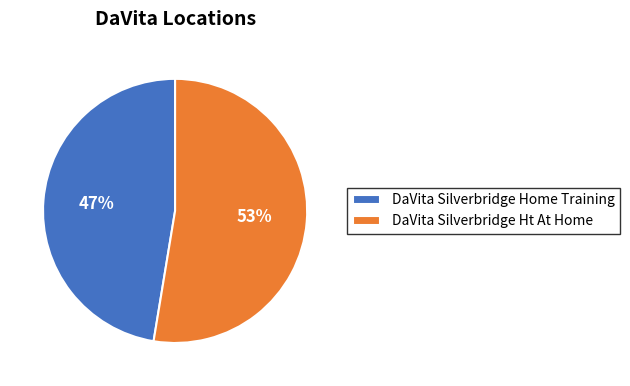

True or false: DaVita Silverbridge Ht At Home accounts for 53% of the total.

True